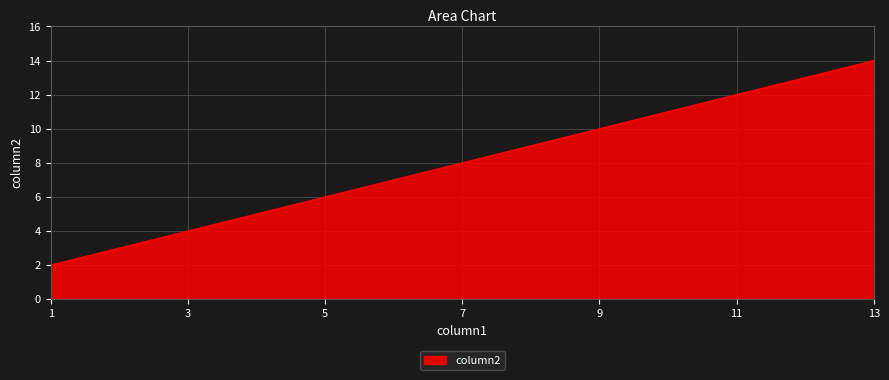

What is the difference between the second highest and second lowest values?

8